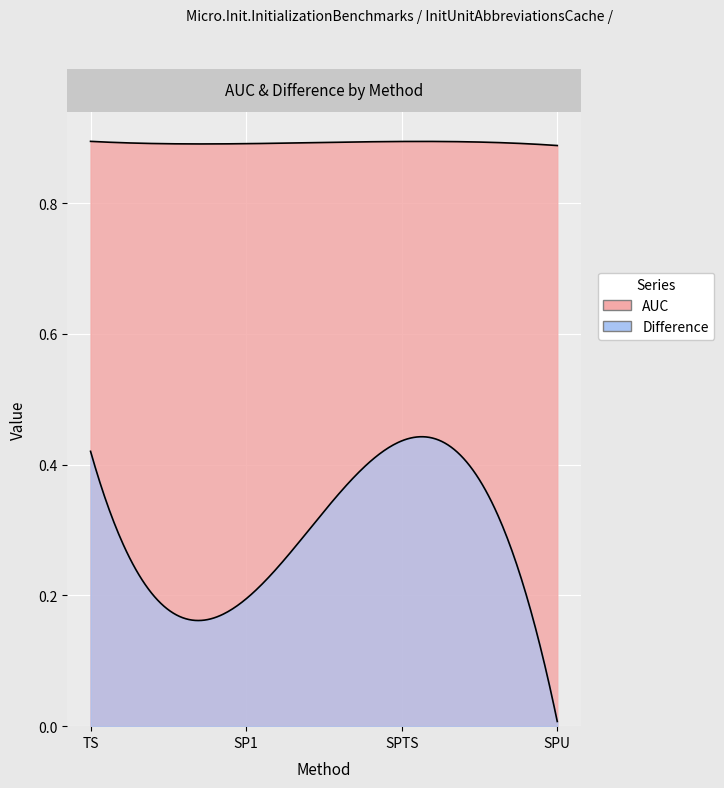

List the series in order of their overall mean, lowest first.

Difference, AUC